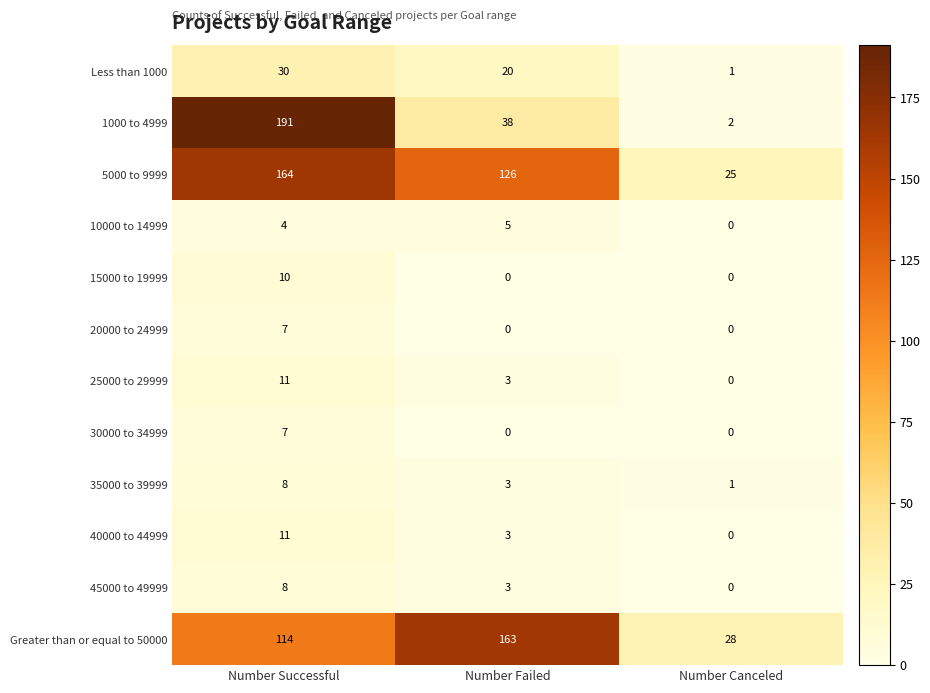

How many 35000 to 39999 values are between 1 and 8?

3